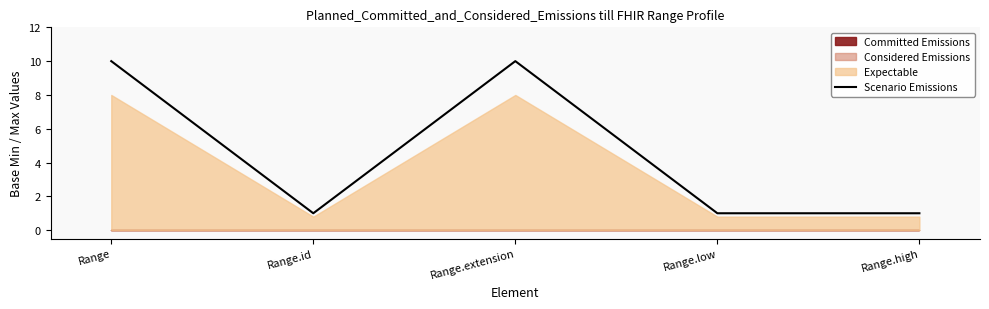

Which label corresponds to the largest value in the chart?

Range